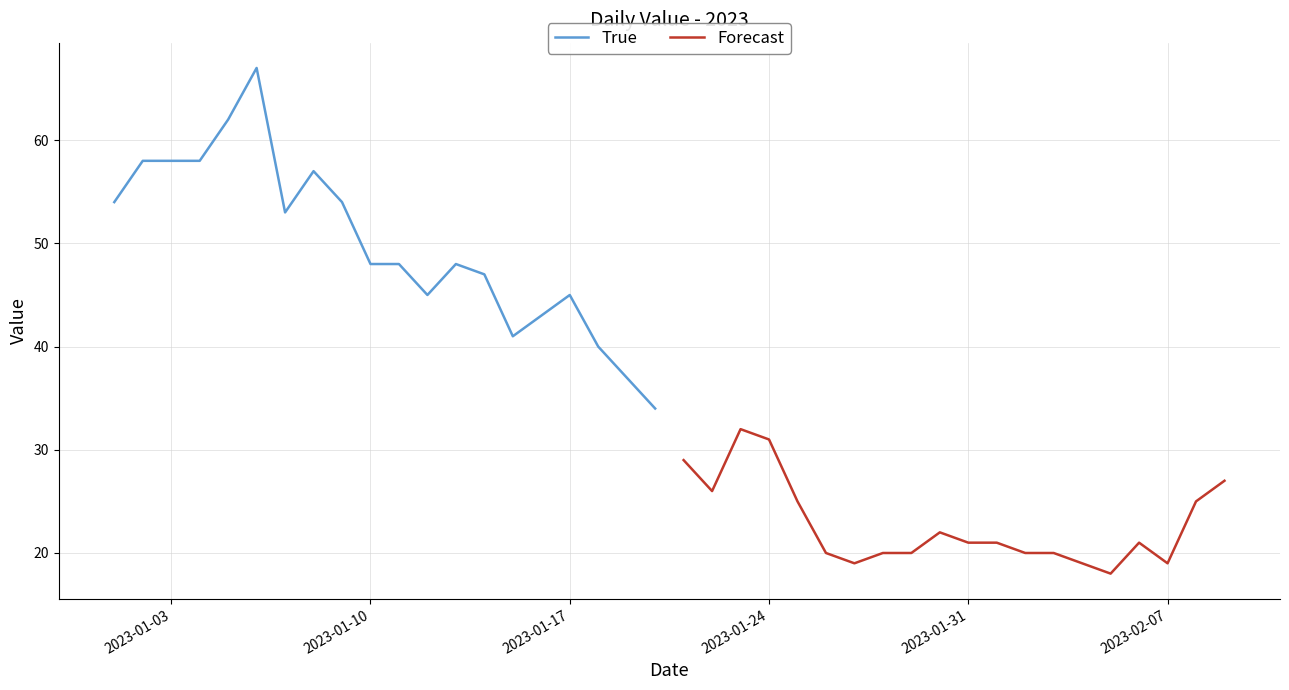

Is it true that Forecast equals 21 at 2023-01-31?

True